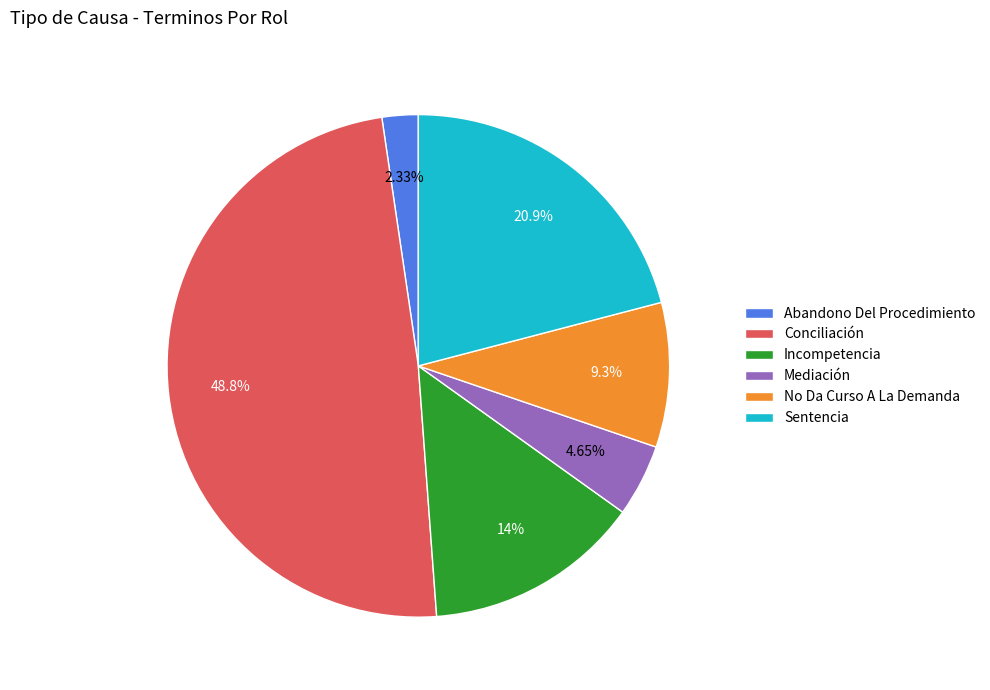

Does any single category account for the majority?

No